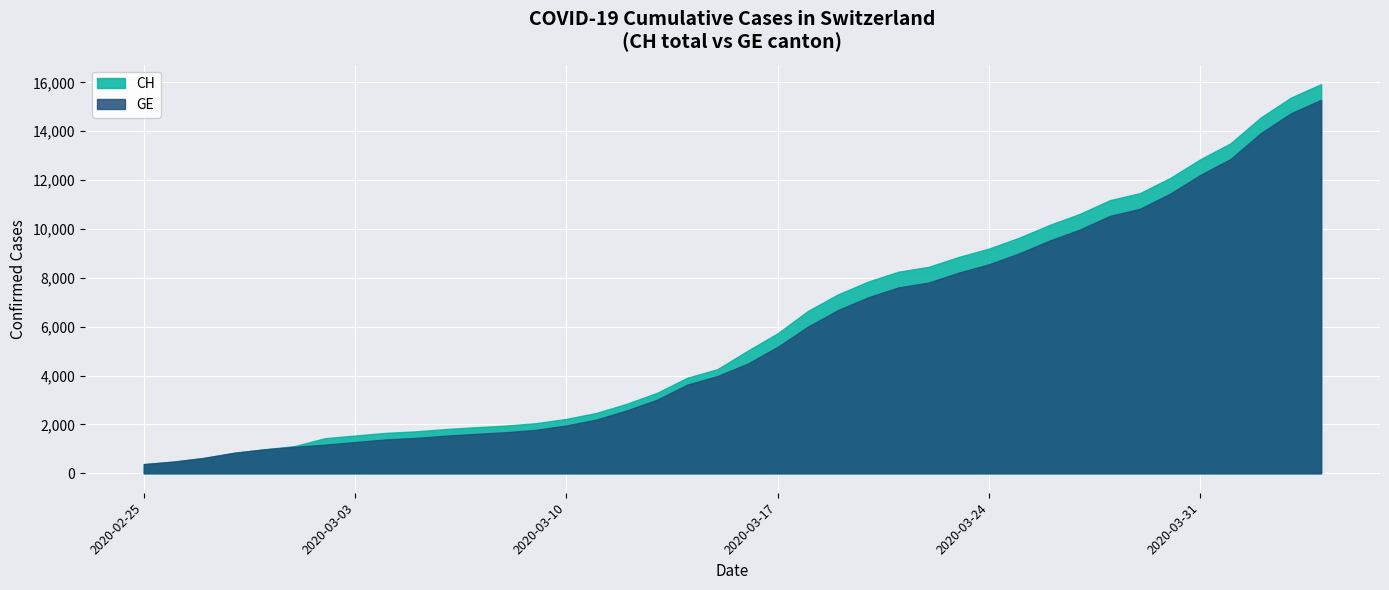

Which series has the widest spread of values?

CH